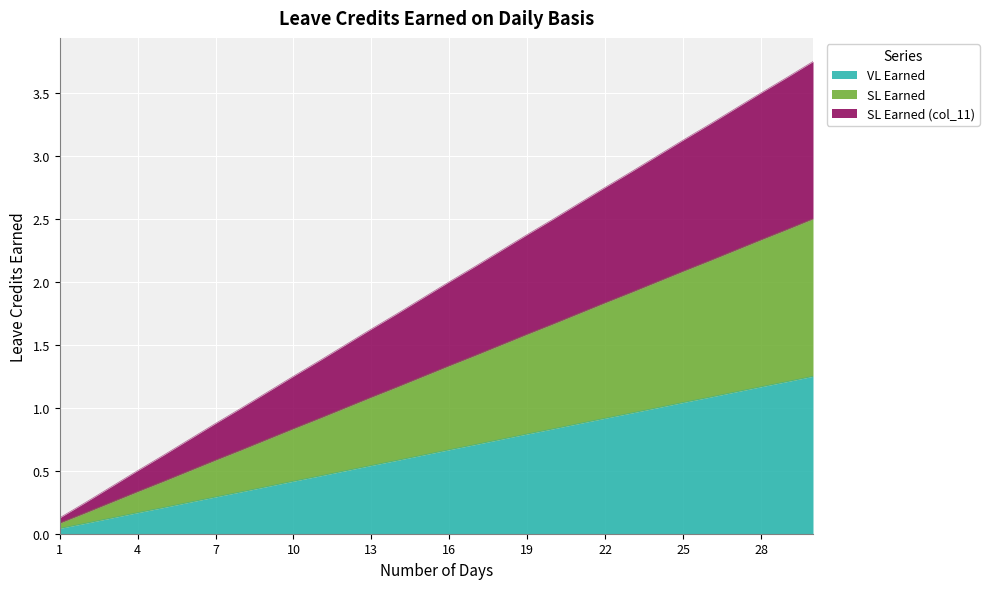

What is the difference between the highest and lowest values at 15?

1.2